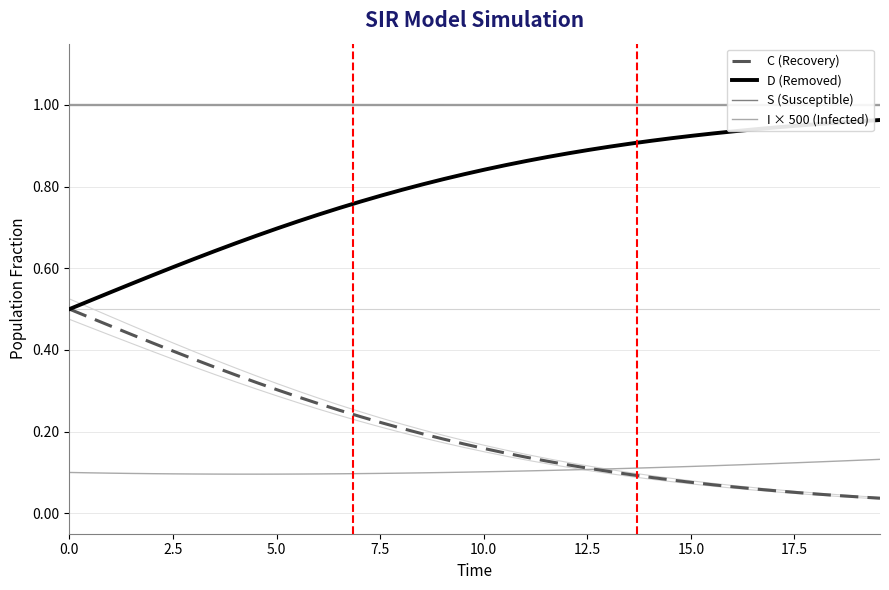

How many distinct data groups are displayed?

4